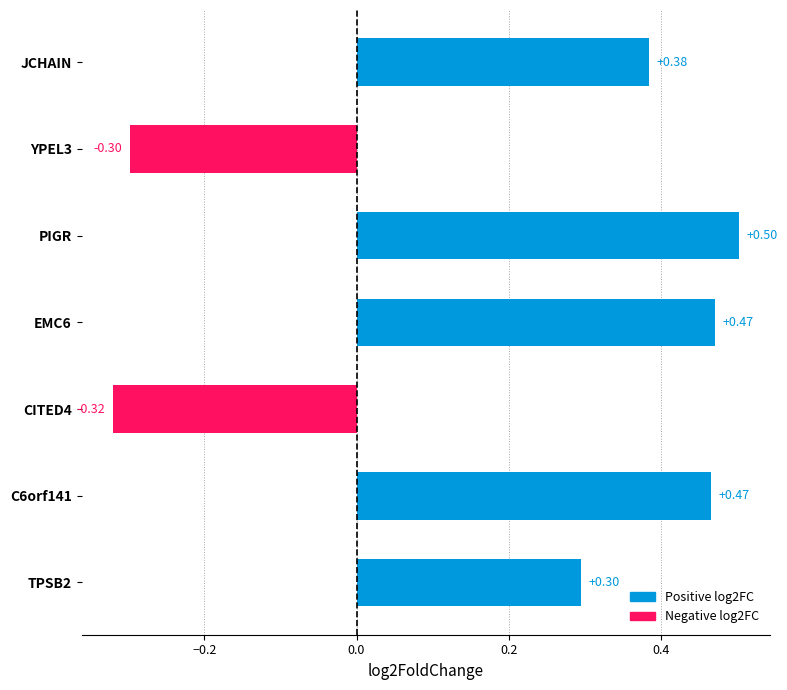

Reading right to left, extract all data points from this chart.

TPSB2=0.3	C6orf141=0.5	CITED4=-0.3	EMC6=0.5	PIGR=0.5	YPEL3=-0.3	JCHAIN=0.4